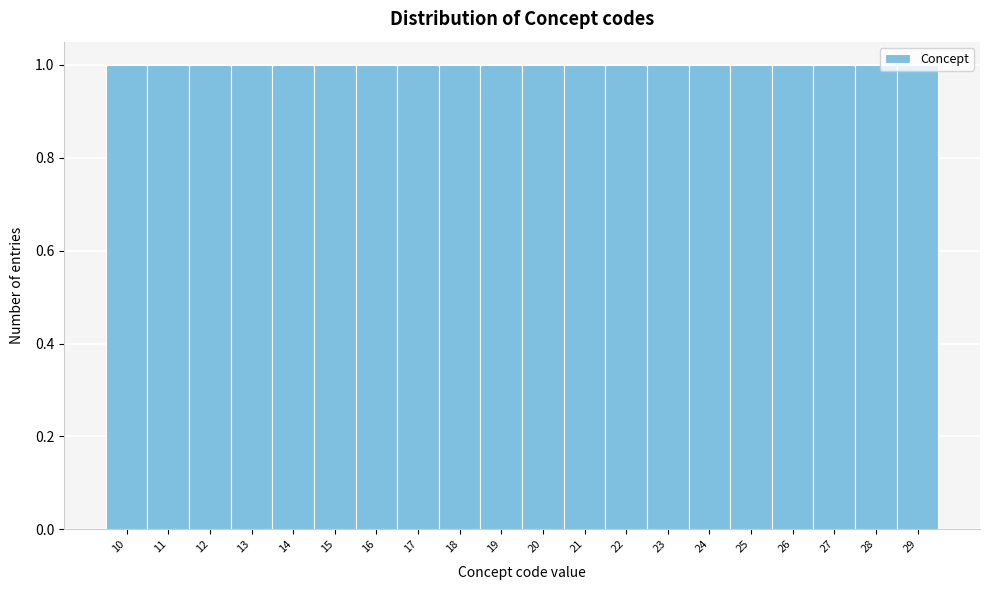

How tall is the bar that spans 16.5 to 17.5 on the x-axis? The values are not printed on the chart, so give them approximately, as read against the axis.

1